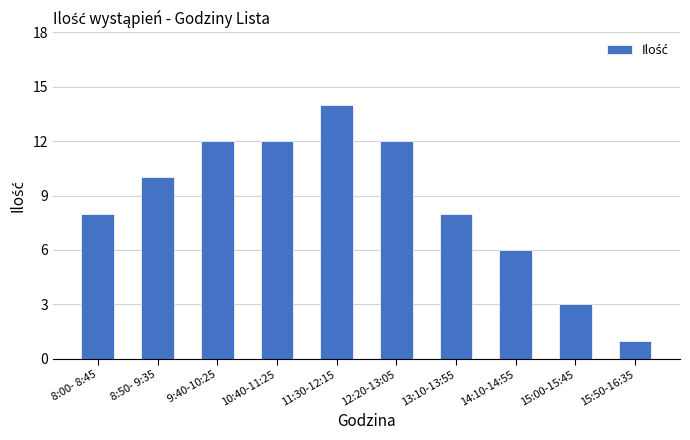

Is it true that the value at  8:50- 9:35 is 10?

True